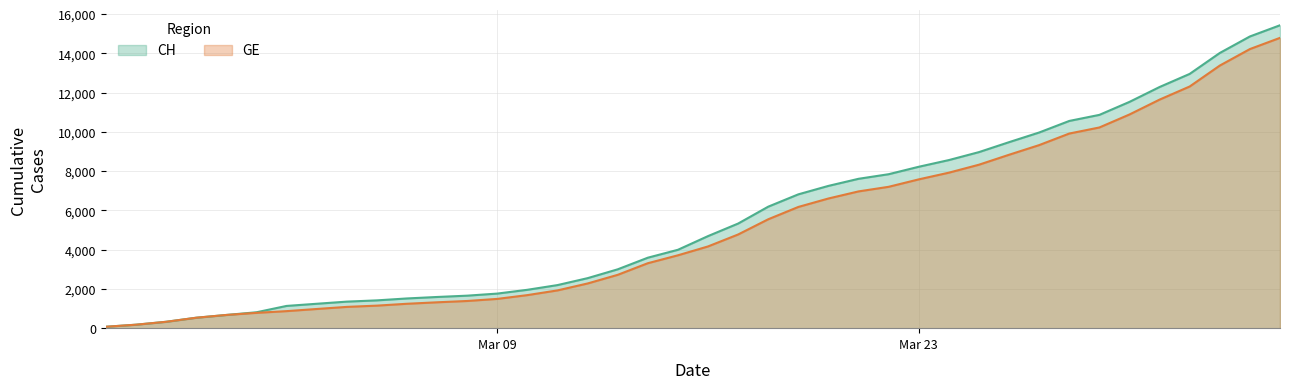

Which series has the largest range (max minus min)?

CH